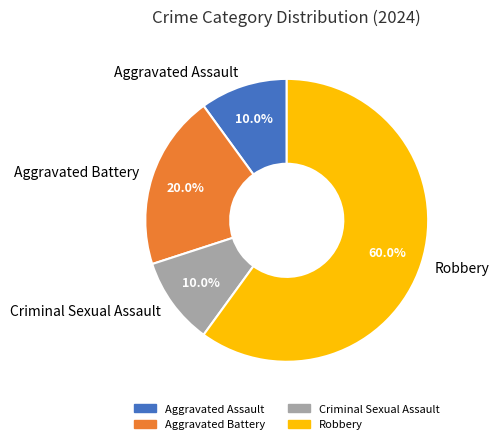

What is the largest slice in the pie chart?

Robbery